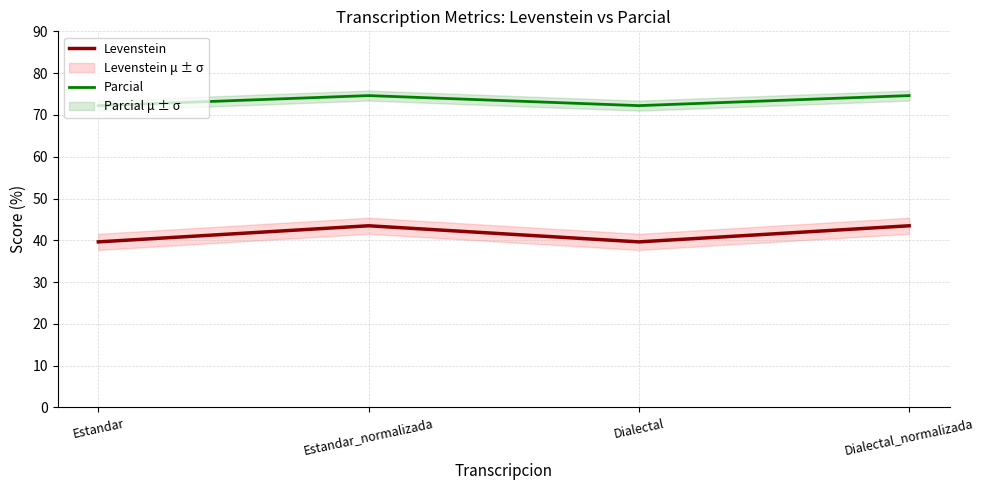

List the labels in order of Levenstein value, smallest first.

Estandar, Dialectal, Estandar_normalizada, Dialectal_normalizada